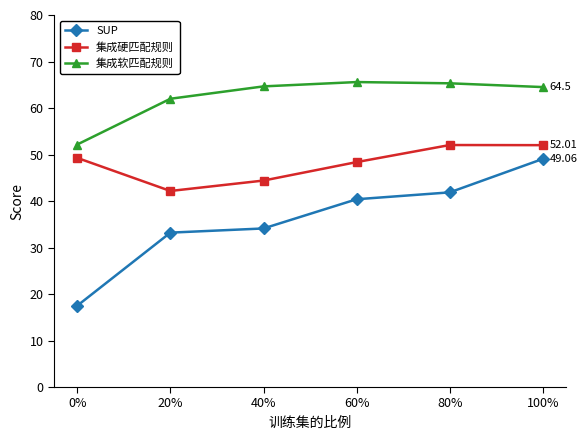

Which series has the largest total across all categories?

集成软匹配规则